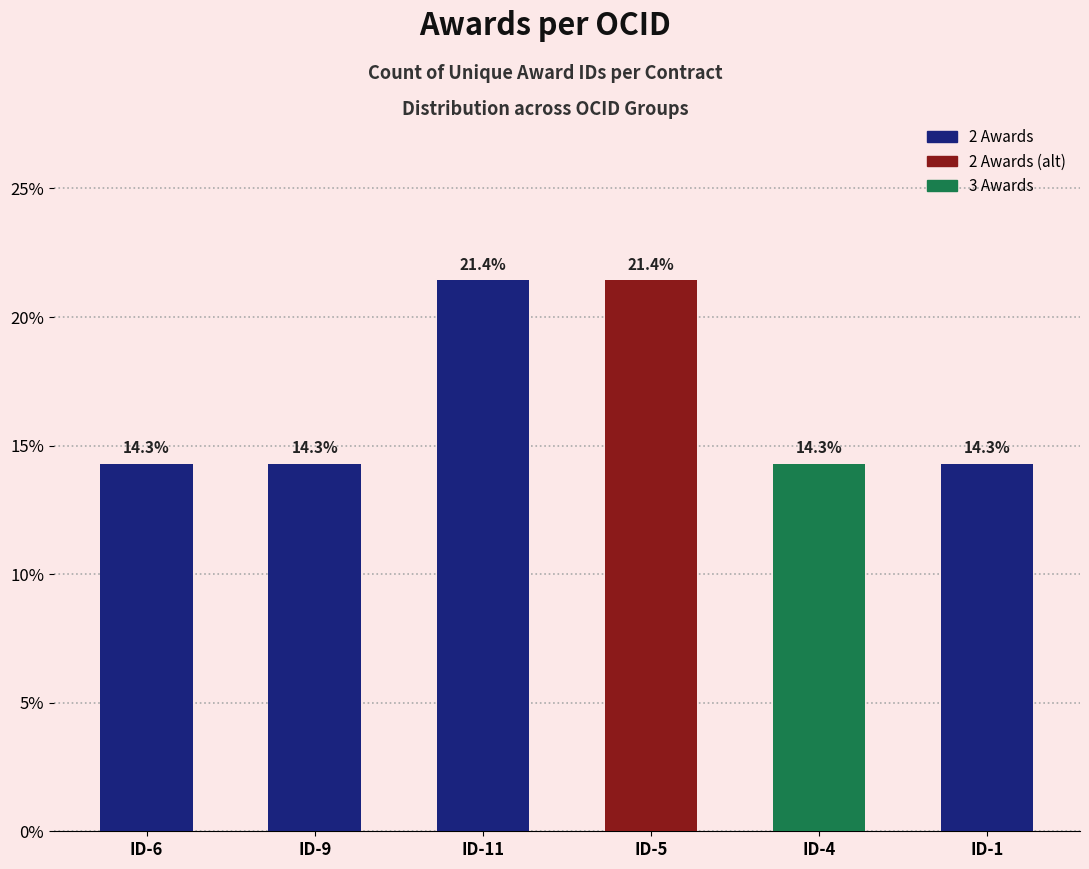

Reading left to right, list all the values displayed in this chart.

ID-6=14.3	ID-9=14.3	ID-11=21.4	ID-5=21.4	ID-4=14.3	ID-1=14.3